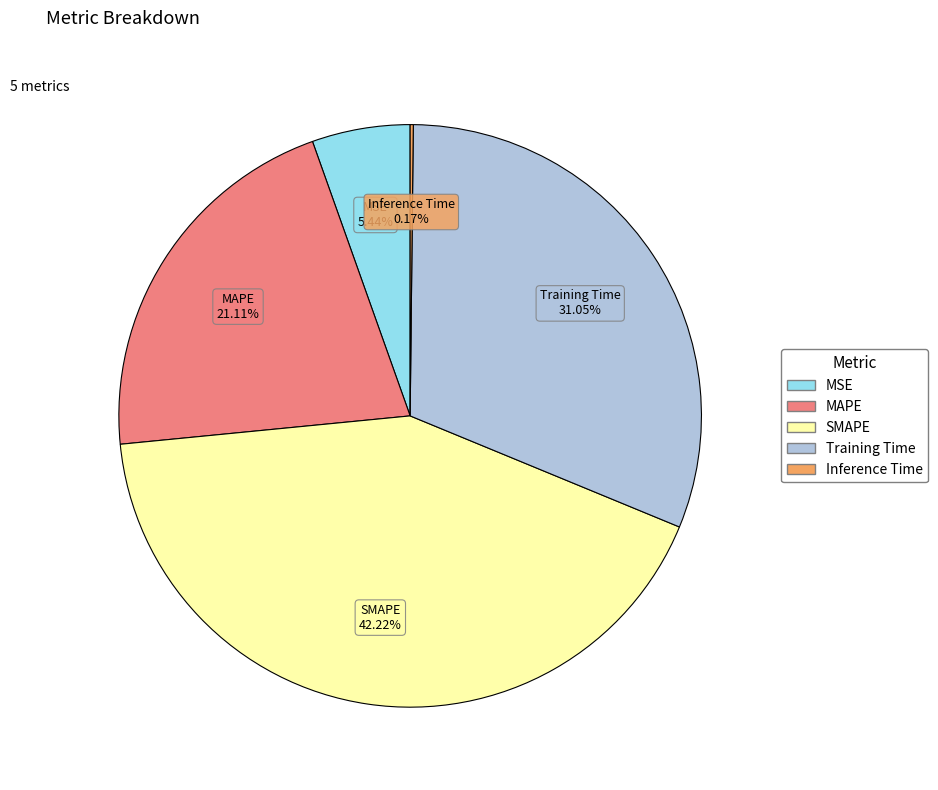

Does any single category account for the majority?

No